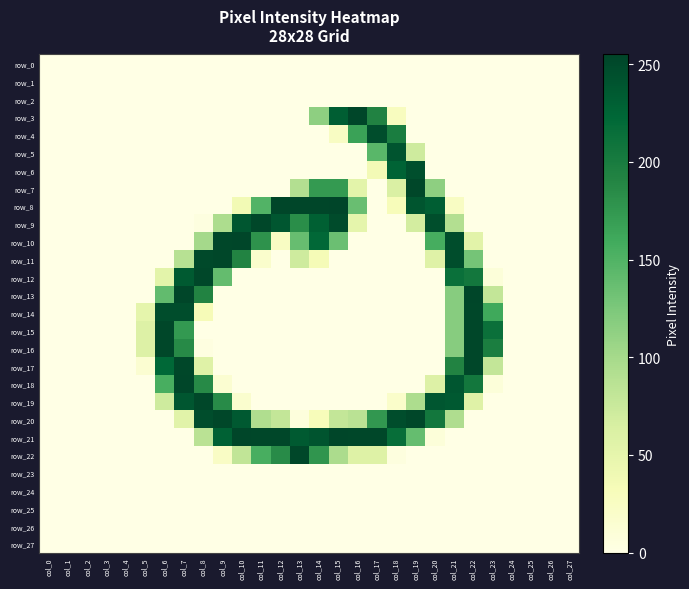

Which label corresponds to the smallest value in the chart?

col_0